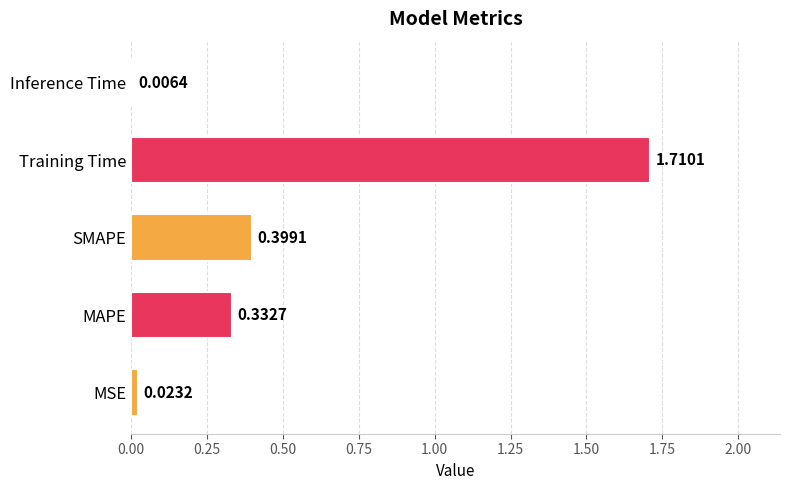

List the labels in order of value, smallest first.

Inference Time, MSE, MAPE, SMAPE, Training Time